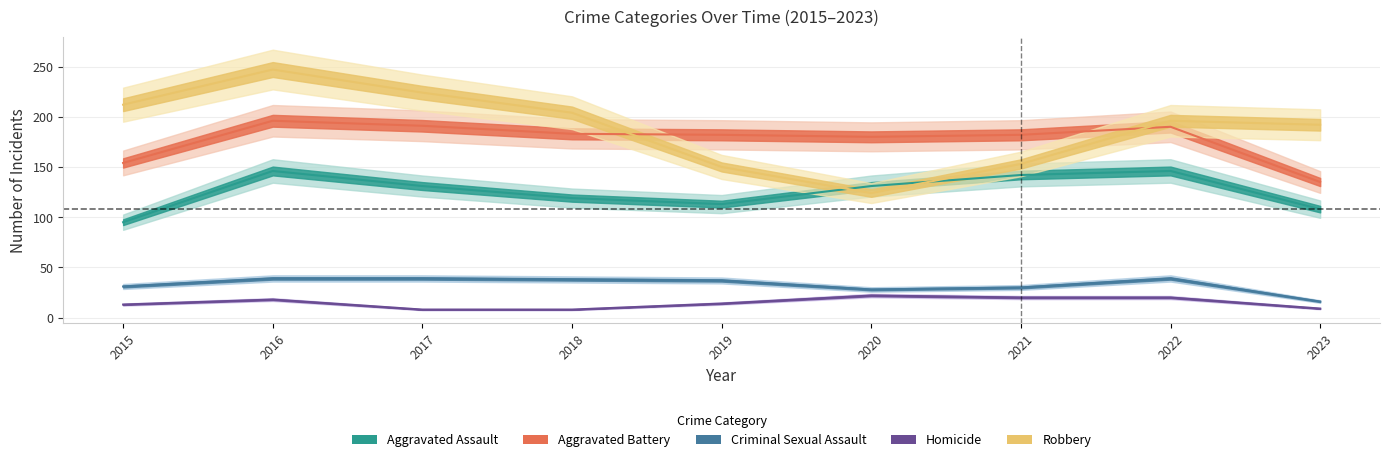

Reading left to right, transcribe all the data shown in this chart.

Aggravated Assault: 2015=95	2016=146	2017=131	2018=119	2019=113	2020=131	2021=142	2022=146	2023=108
Aggravated Battery: 2015=154	2016=196	2017=191	2018=183	2019=182	2020=180	2021=182	2022=190	2023=135
Criminal Sexual Assault: 2015=31	2016=39	2017=39	2018=38	2019=37	2020=28	2021=30	2022=39	2023=16
Homicide: 2015=13	2016=18	2017=8	2018=8	2019=14	2020=22	2021=20	2022=20	2023=9
Robbery: 2015=212	2016=247	2017=224	2018=204	2019=150	2020=124	2021=153	2022=196	2023=192